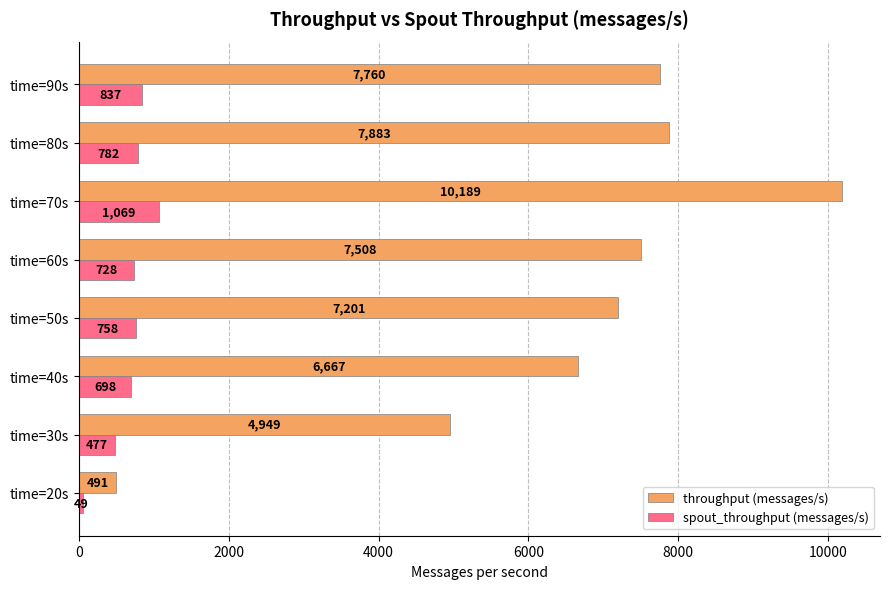

Which series has the largest total across all categories?

throughput (messages/s)